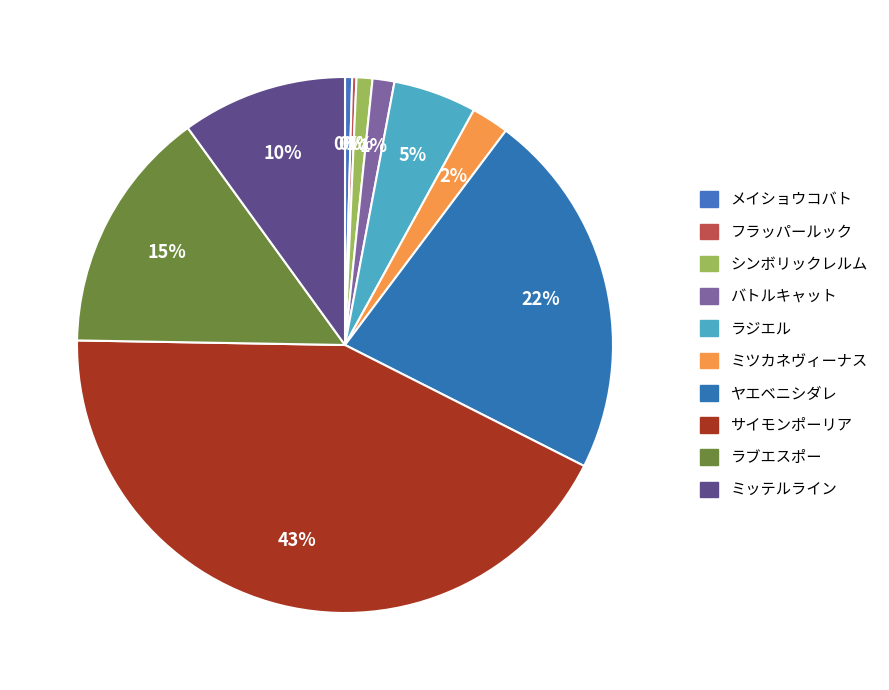

Does ヤエベニシダレ account for over 50% of the chart?

No